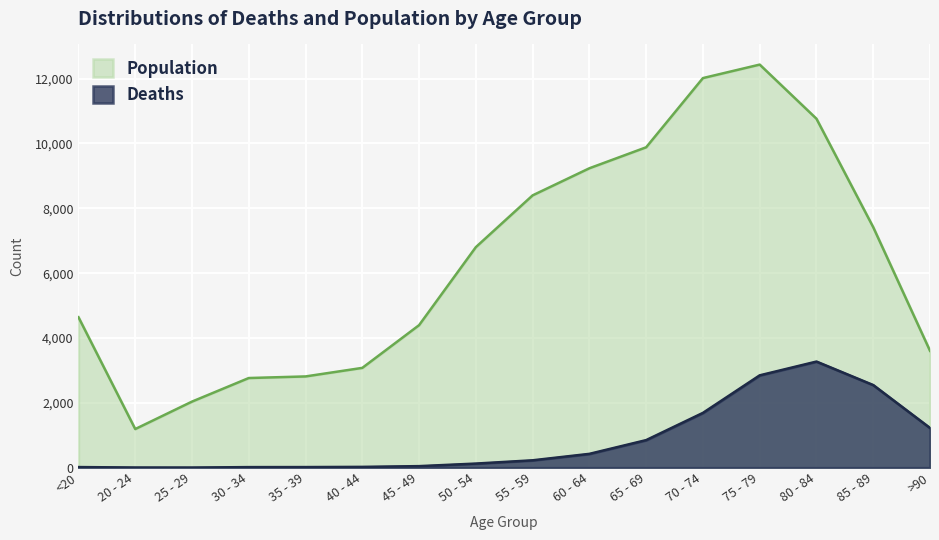

Which has a higher value, 75 - 79 or 70 - 74?

75 - 79